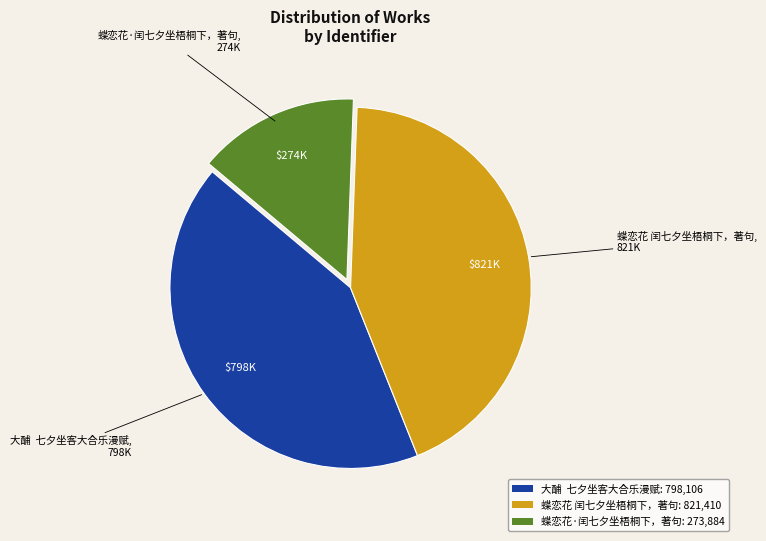

Which has a higher value, 蝶恋花 闰七夕坐梧桐下，著句: 821,410 or 大酺 七夕坐客大合乐漫赋: 798,106?

蝶恋花 闰七夕坐梧桐下，著句: 821,410